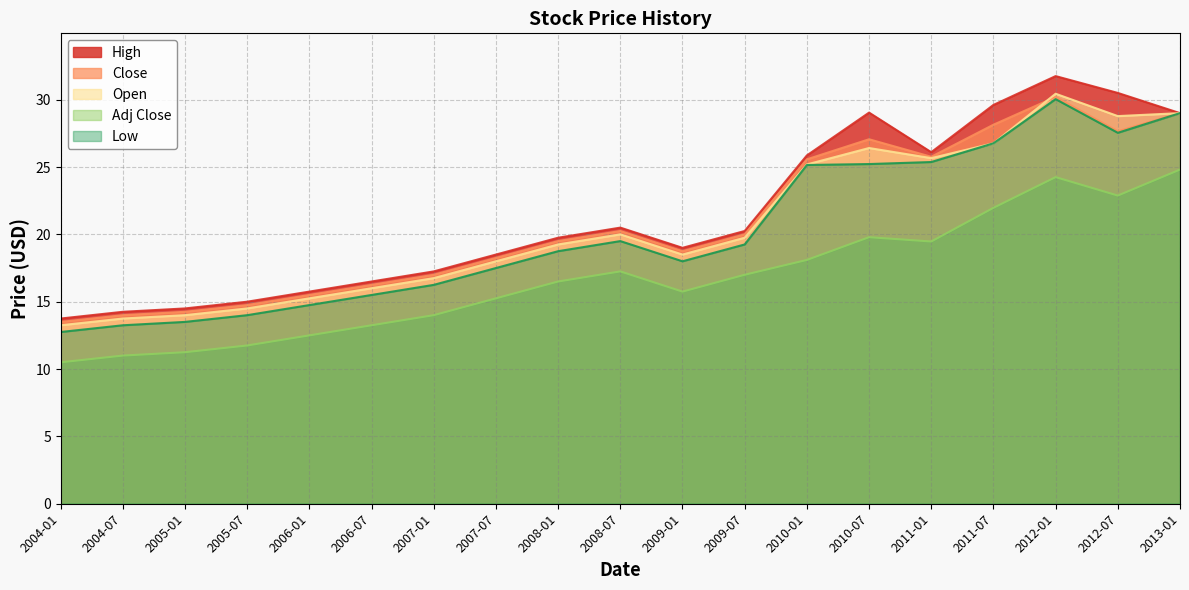

What is the difference between the Adj Close values at 2004-07 and 2007-01?

3.0